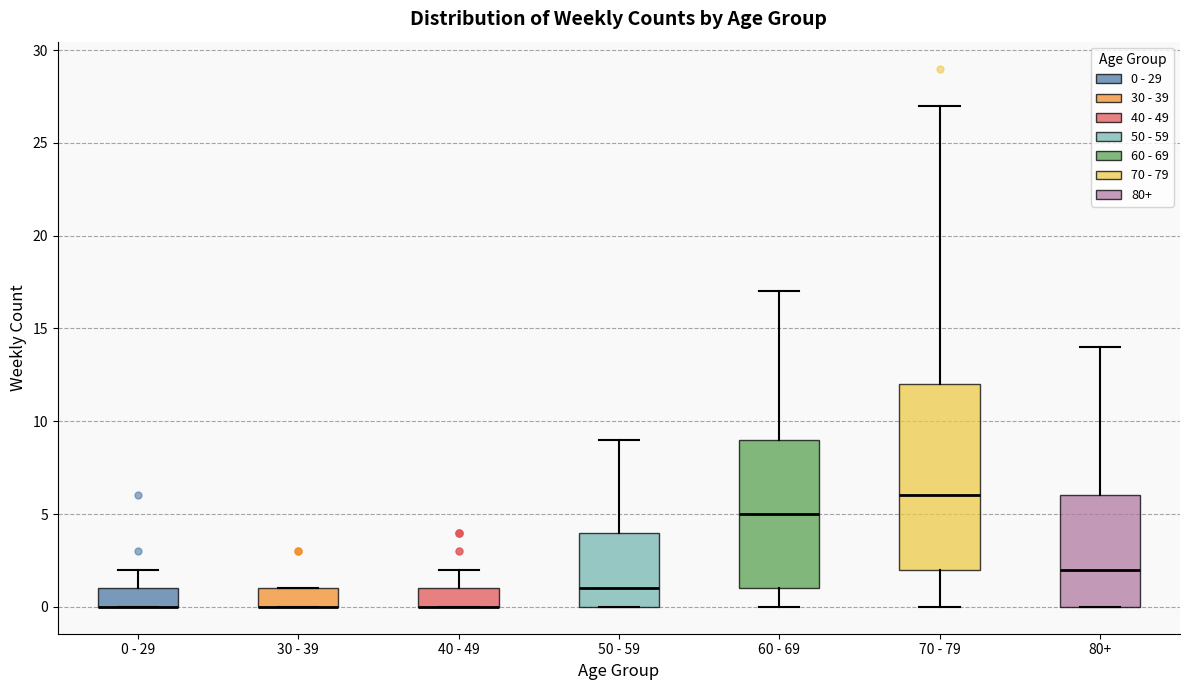

Reading left to right, transcribe this box plot: for each box, give where its median line is, the range the box spans, and where its two whiskers end, as read against the y-axis. The values are not printed on the chart, so give them approximately, as read against the axis.

0 - 29: median 0 (drawn on the box's lower edge), box 0 to 1, whiskers 0 to 2
30 - 39: median 0 (drawn on the box's lower edge), box 0 to 1, whiskers 0 to 1
40 - 49: median 0 (drawn on the box's lower edge), box 0 to 1, whiskers 0 to 2
50 - 59: median 1, box 0 to 4, whiskers 0 to 9
60 - 69: median 5, box 1 to 9, whiskers 0 to 17
70 - 79: median 6, box 2 to 12, whiskers 0 to 27
80+: median 2, box 0 to 6, whiskers 0 to 14